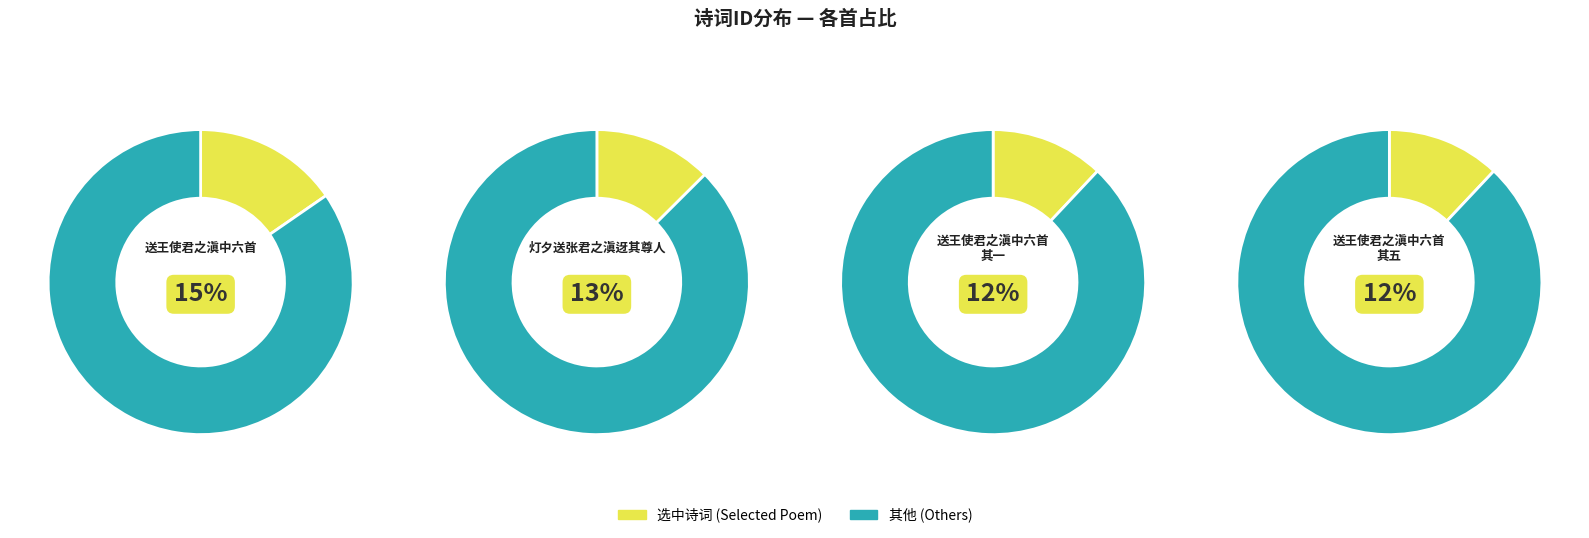

To the nearest percent, what percentage of the pie is 送王使君之滇中六首 其一?

12%